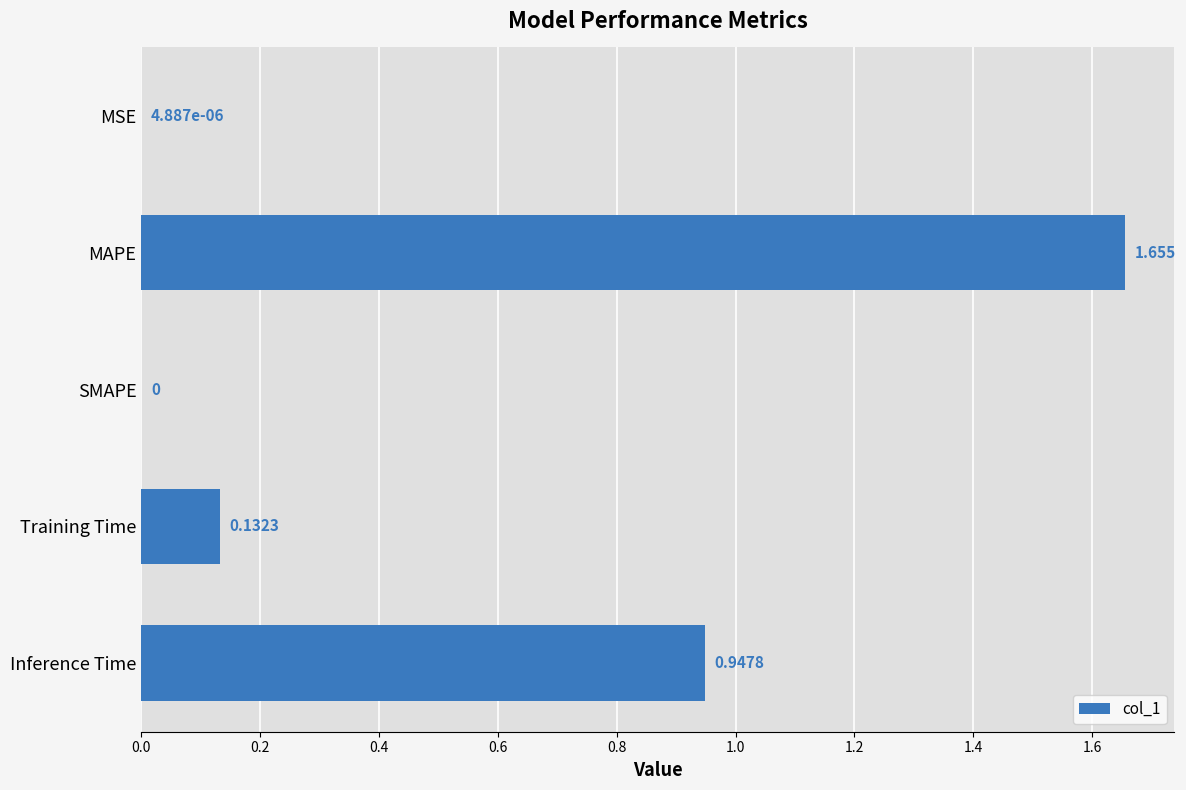

Which category has the highest value across all series?

MAPE